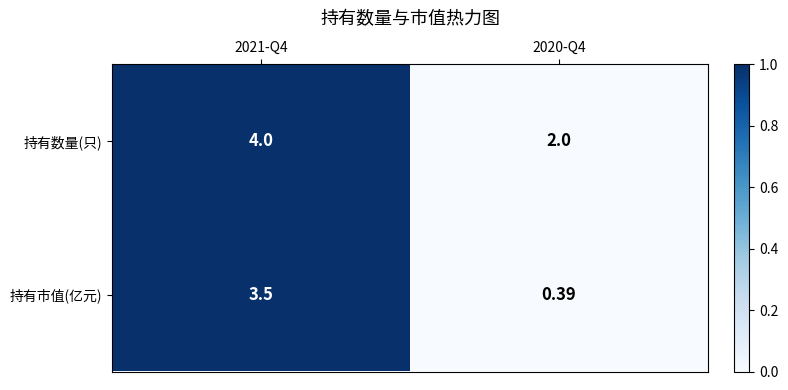

Which category has the highest value across all series?

2021-Q4